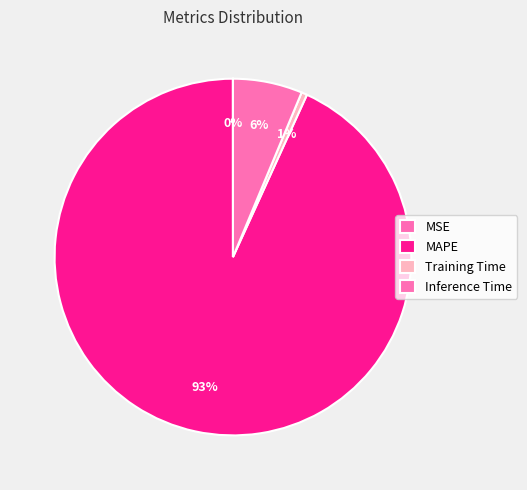

Is the sum of Training Time and Inference Time greater than half?

No